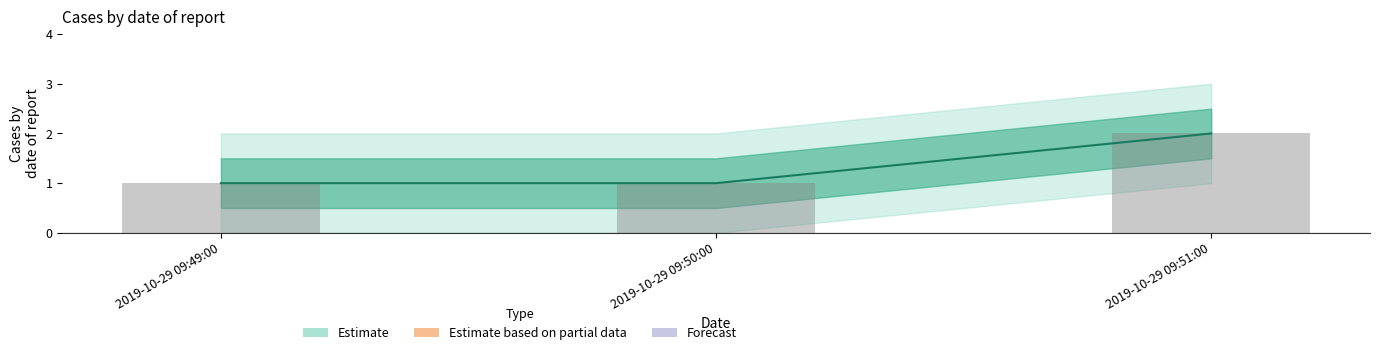

List the labels in order of value, smallest first.

2019-10-29 09:49:00, 2019-10-29 09:50:00, 2019-10-29 09:51:00